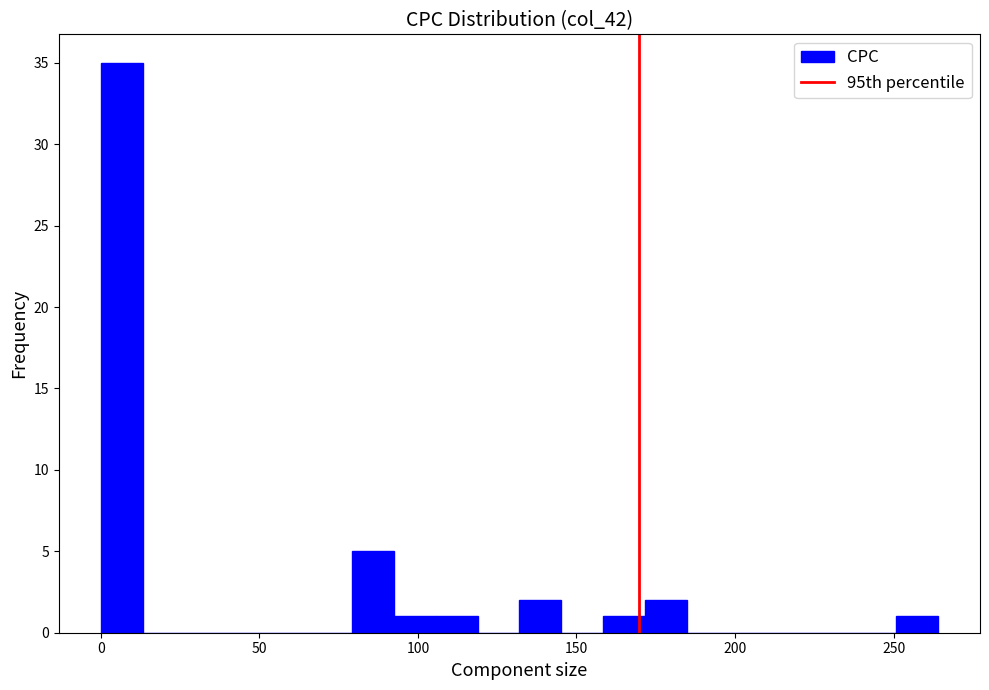

Read against the x-axis, roughly where is the centre of the tallest bar?

5